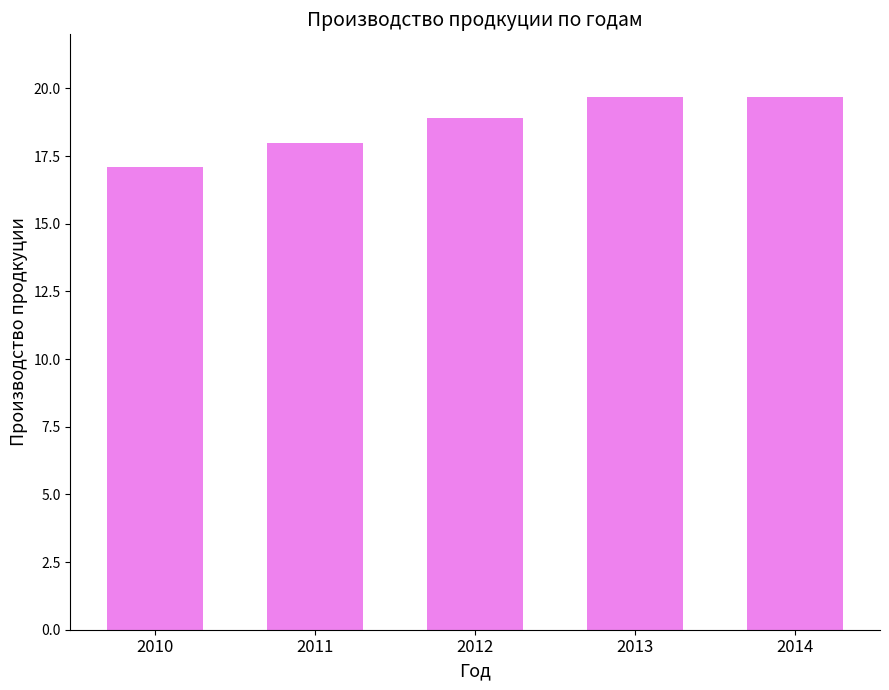

Which has a higher value, 2011 or 2012?

2012